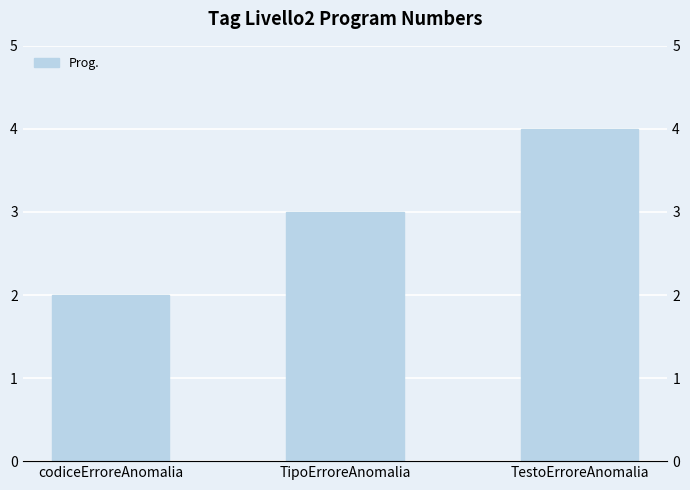

At which label does the data first exceed 3?

TestoErroreAnomalia